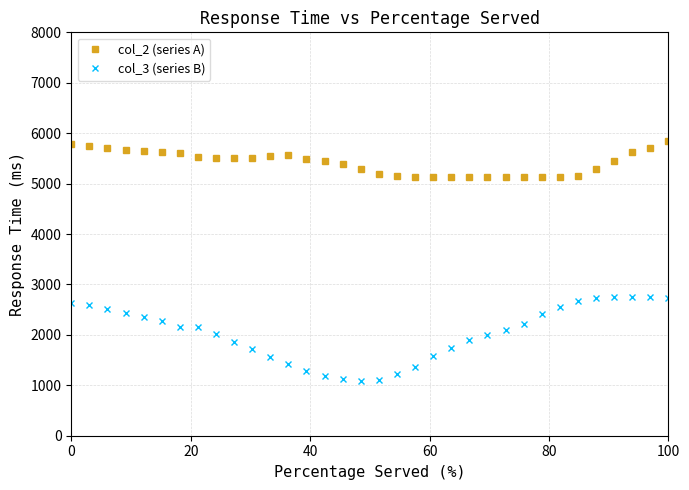

What is the minimum value shown in the chart?

1081.6